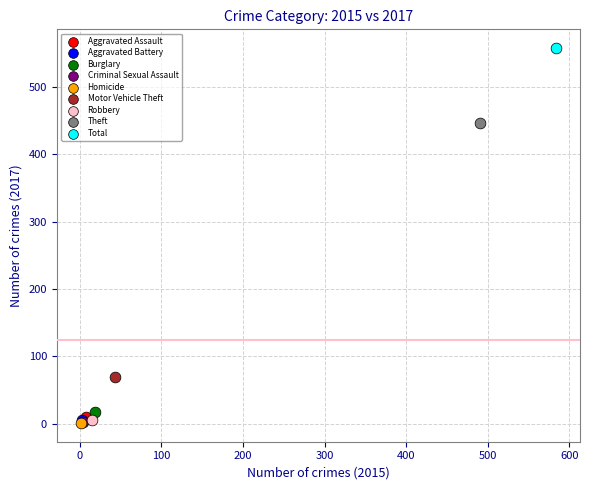

What are all the series names shown in the legend?

Aggravated Assault, Aggravated Battery, Burglary, Criminal Sexual Assault, Homicide, Motor Vehicle Theft, Robbery, Theft, Total